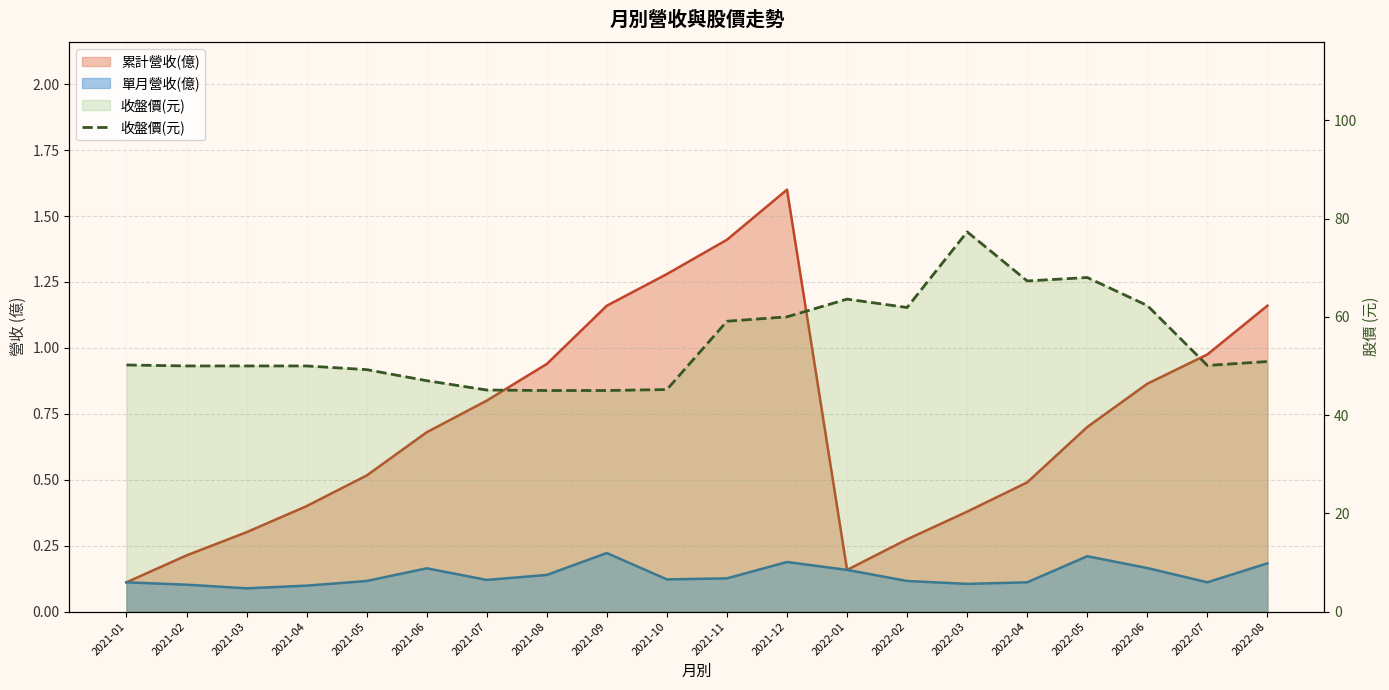

What is the difference between the second highest and minimum values?

23.0